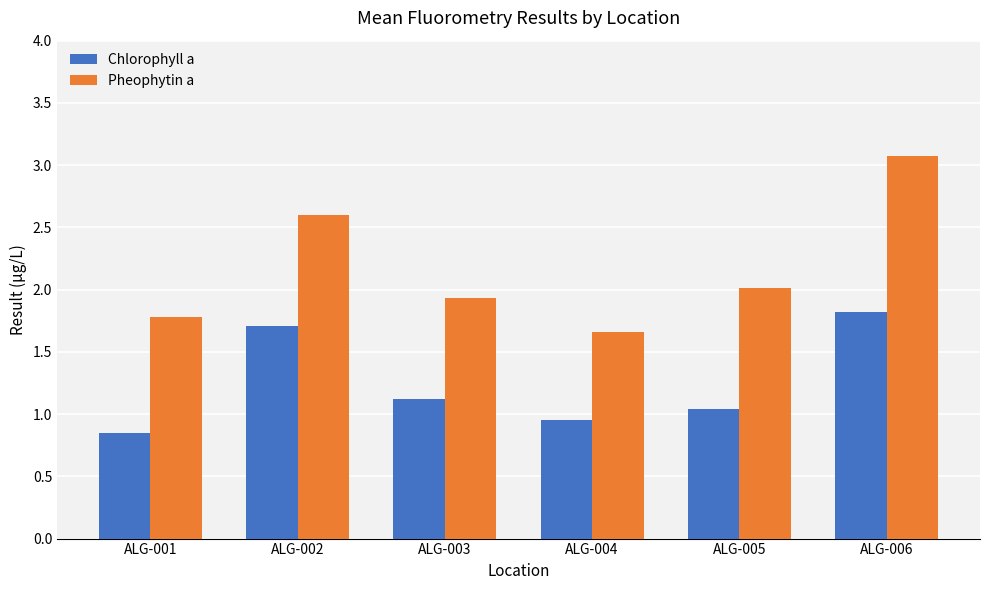

Are the bars grouped side by side (vs. stacked)?

Yes